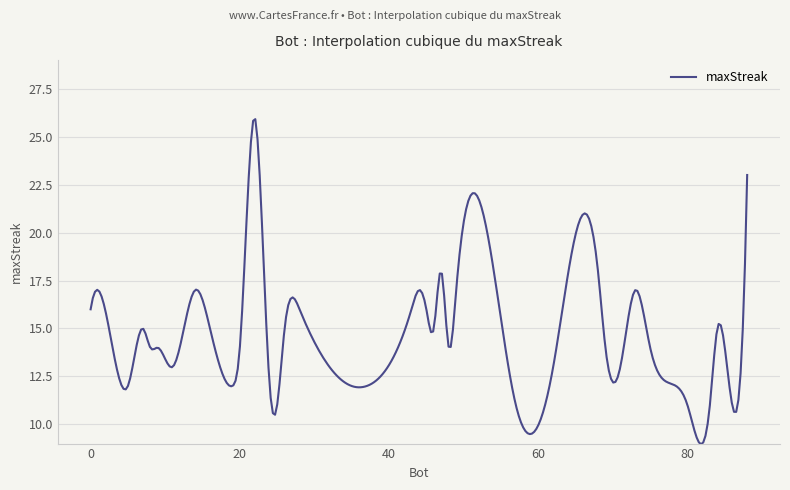

What is the difference between the maximum and minimum values?

16.9